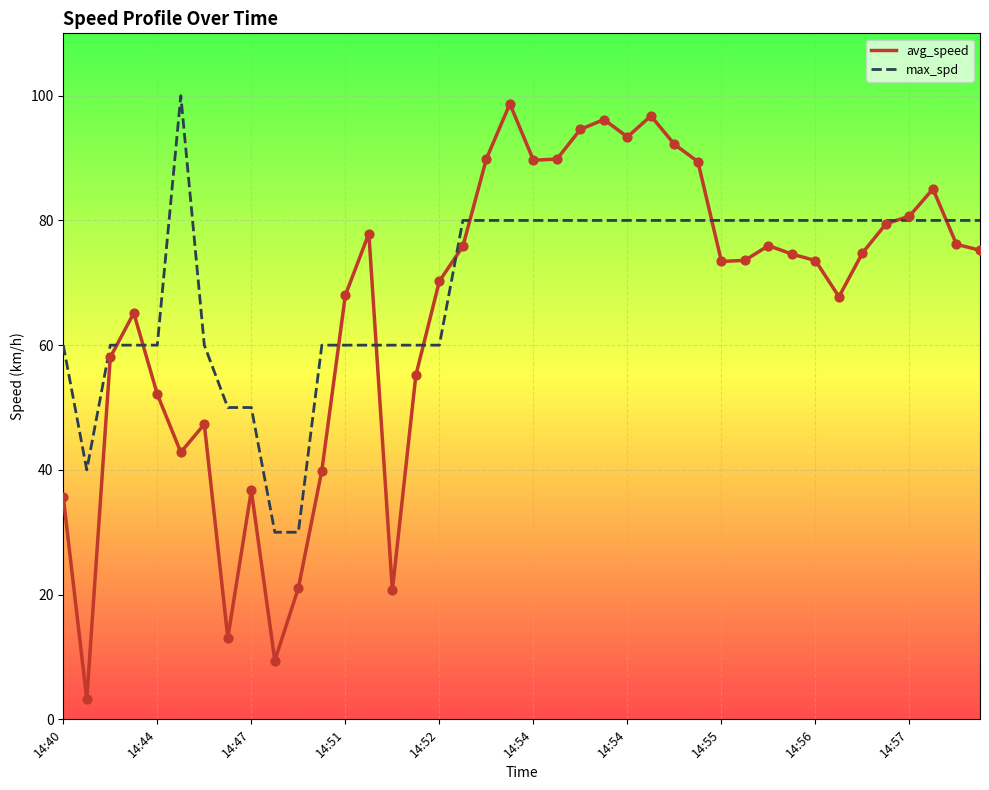

What is the highest value of the avg_speed series?

98.7